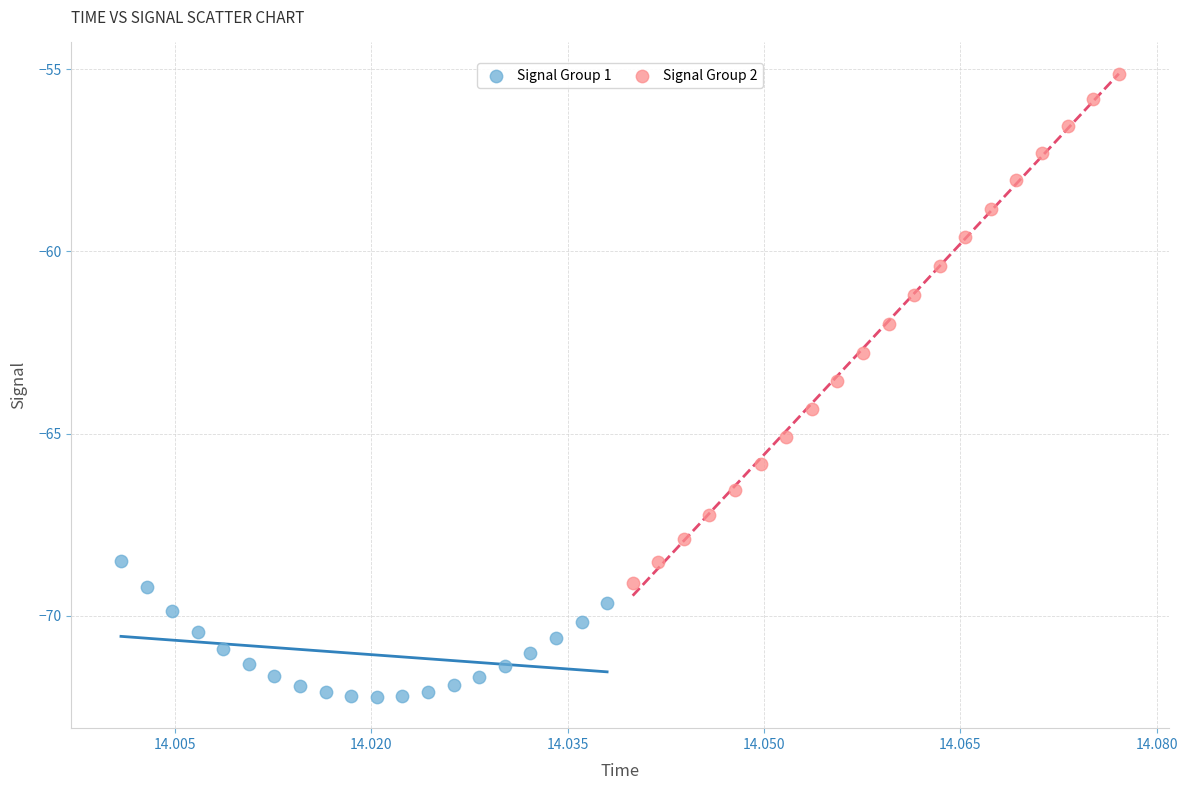

Which series contains the lowest Y value?

Signal Group 1